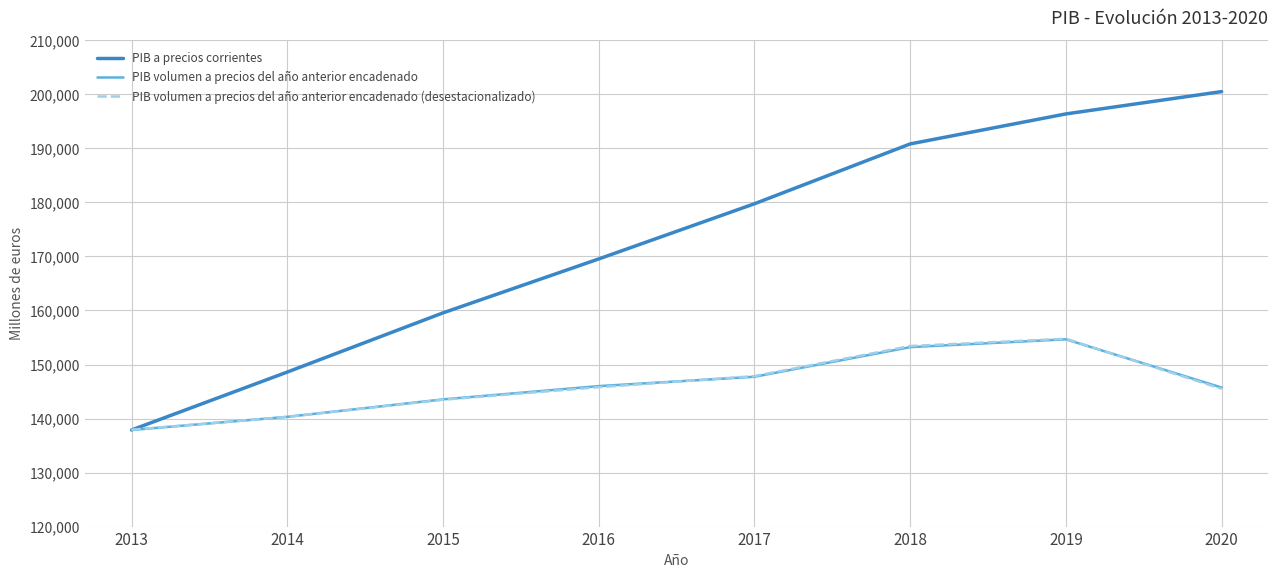

Is this an area chart (filled region under the line)?

No